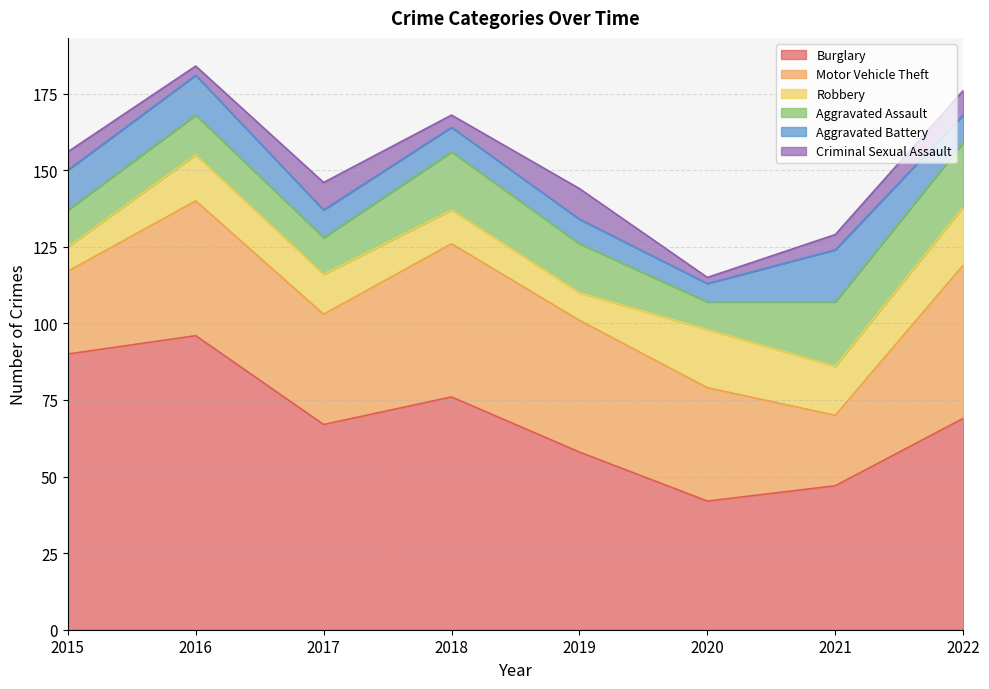

What is the value of the Burglary point at the 6th from the left?

42